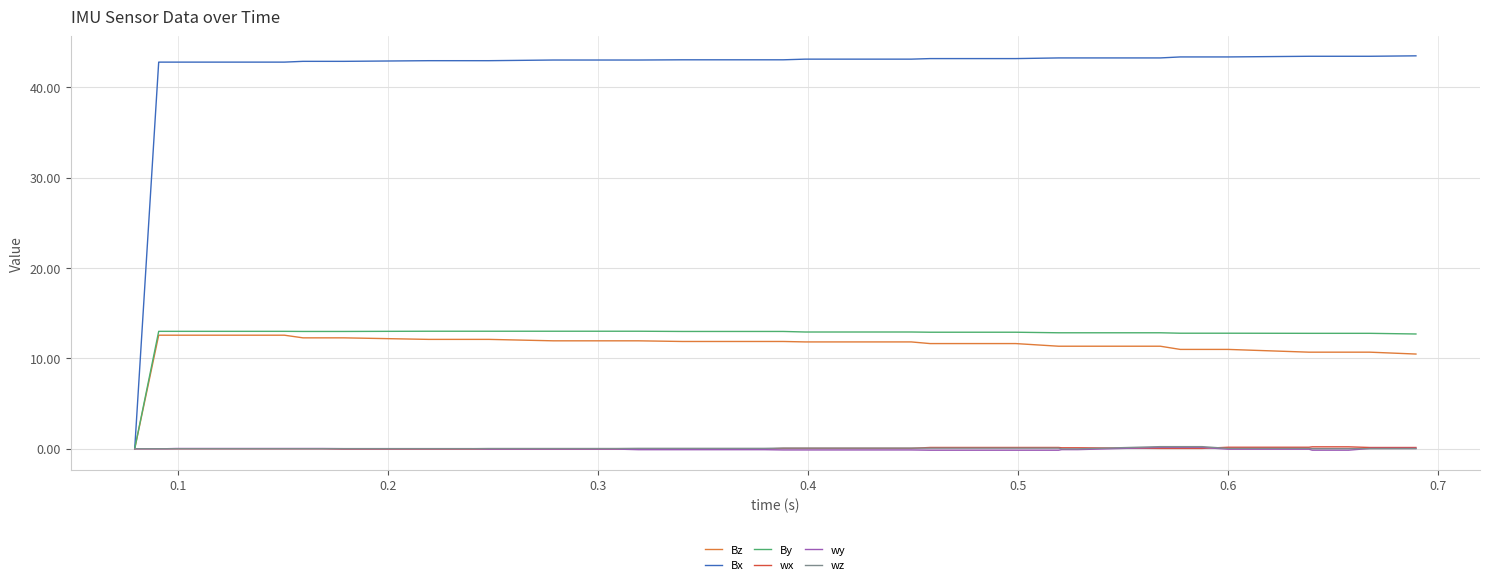

Which series has the widest spread of values?

Bx